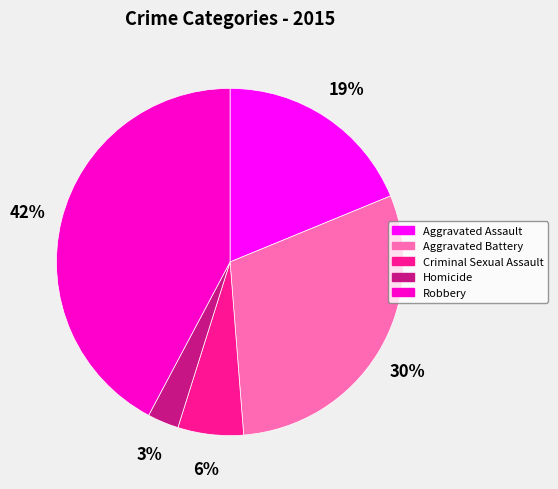

True or false: Criminal Sexual Assault accounts for 1% of the total.

False